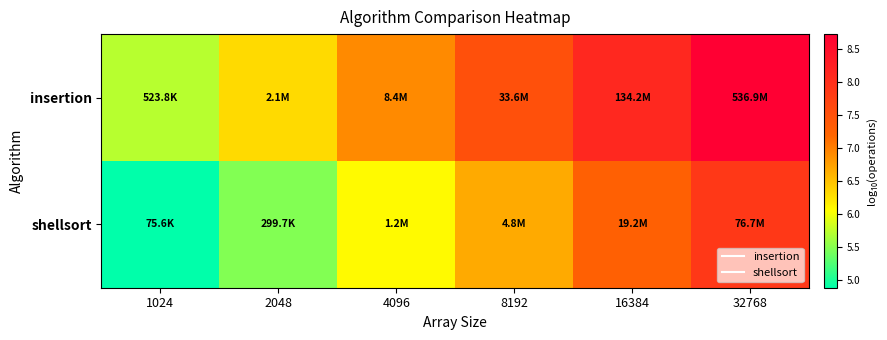

What is the smallest value displayed?

4.9